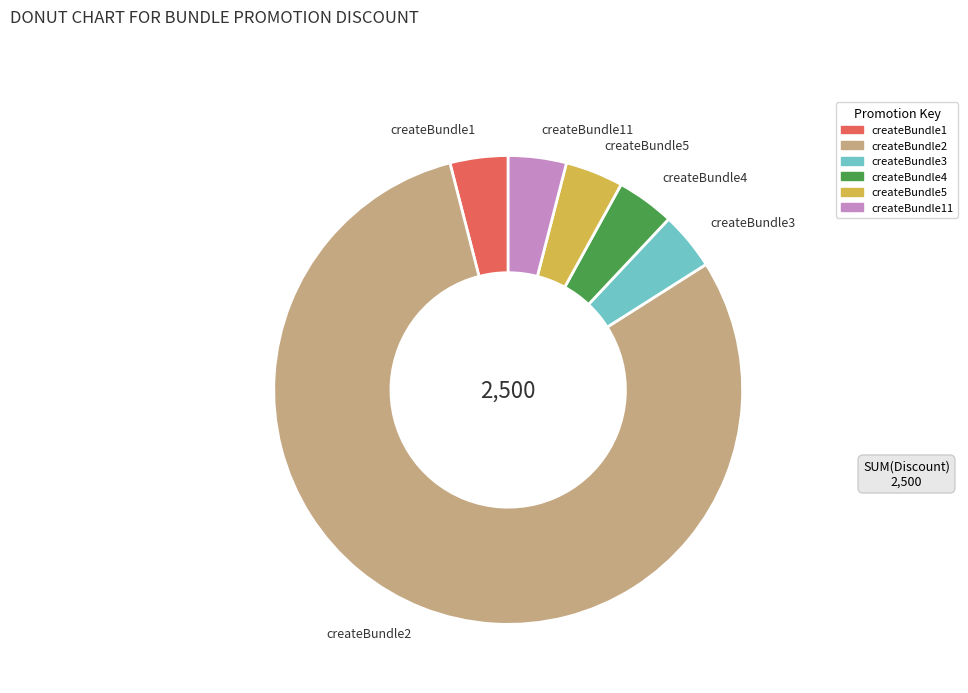

Does any single category account for the majority?

Yes